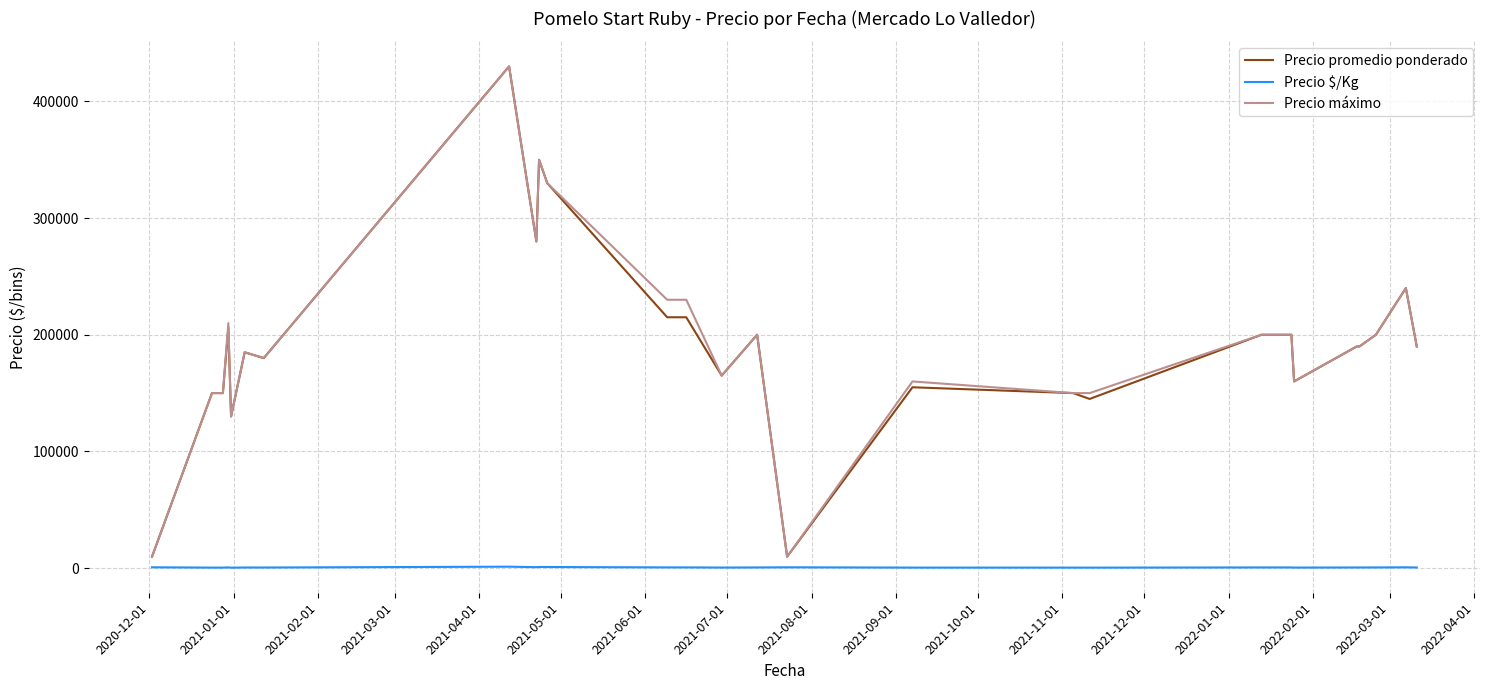

What is the lowest value of the Precio máximo series?

9800.0